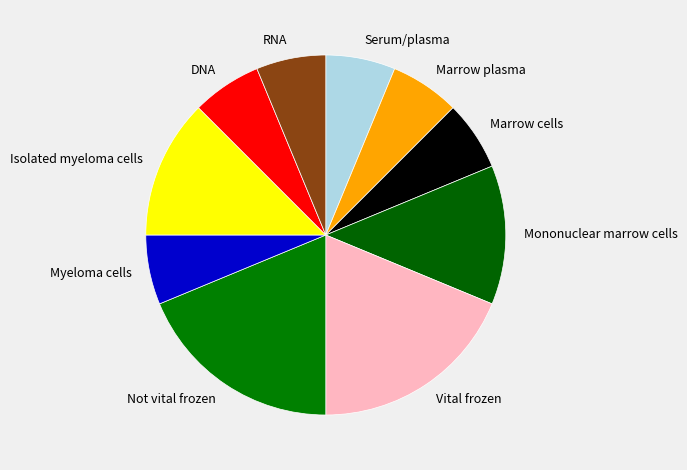

Is there a majority slice in this chart?

No